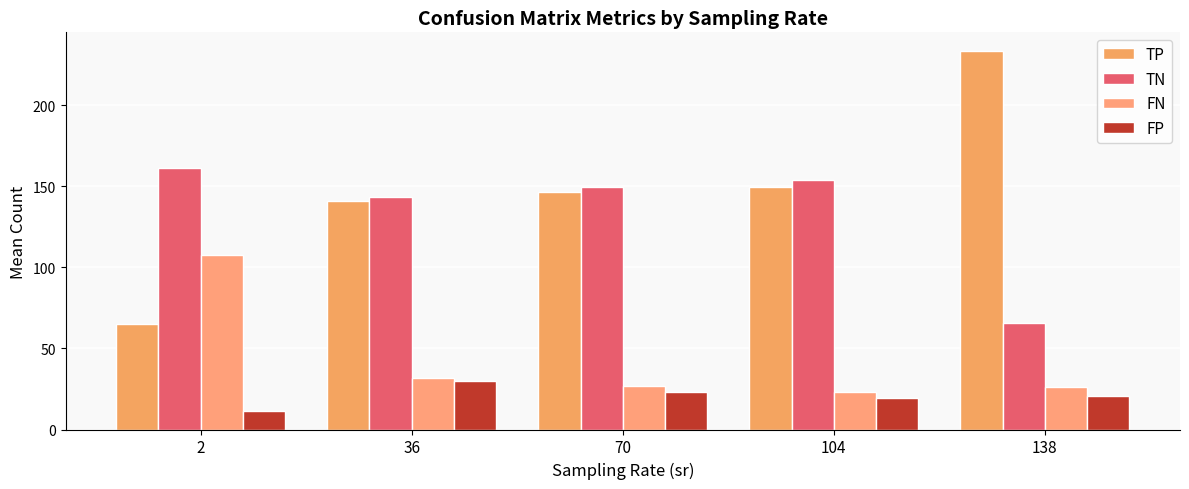

Rank the series by their maximum value, from highest to lowest.

TP, TN, FN, FP